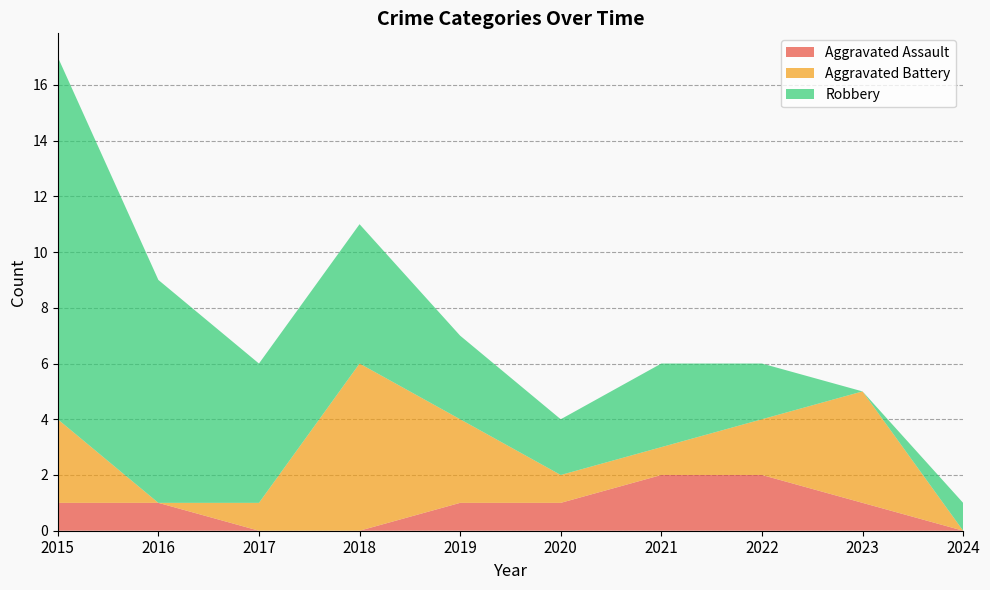

Reading left to right, extract all data points from this chart.

Aggravated Assault: 1	1	0	0	1	1	2	2	1	0
Aggravated Battery: 3	0	1	6	3	1	1	2	4	0
Robbery: 13	8	5	5	3	2	3	2	0	1